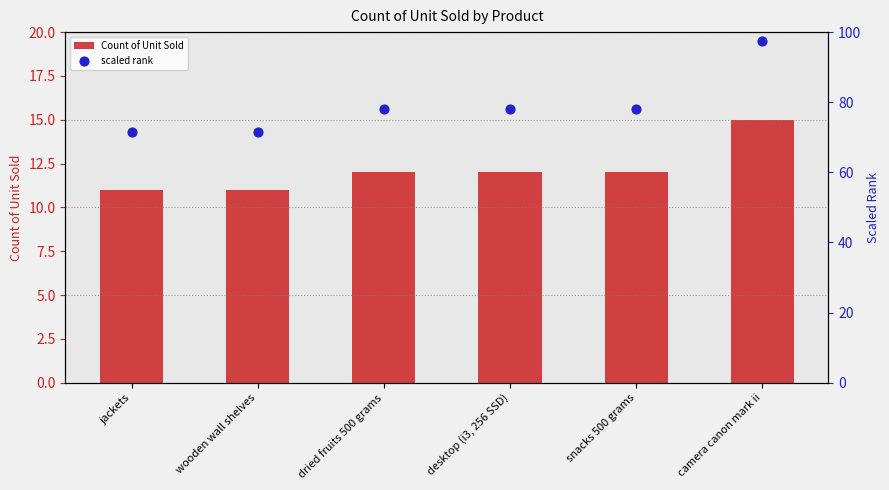

Which series has the largest total across all categories?

scaled rank